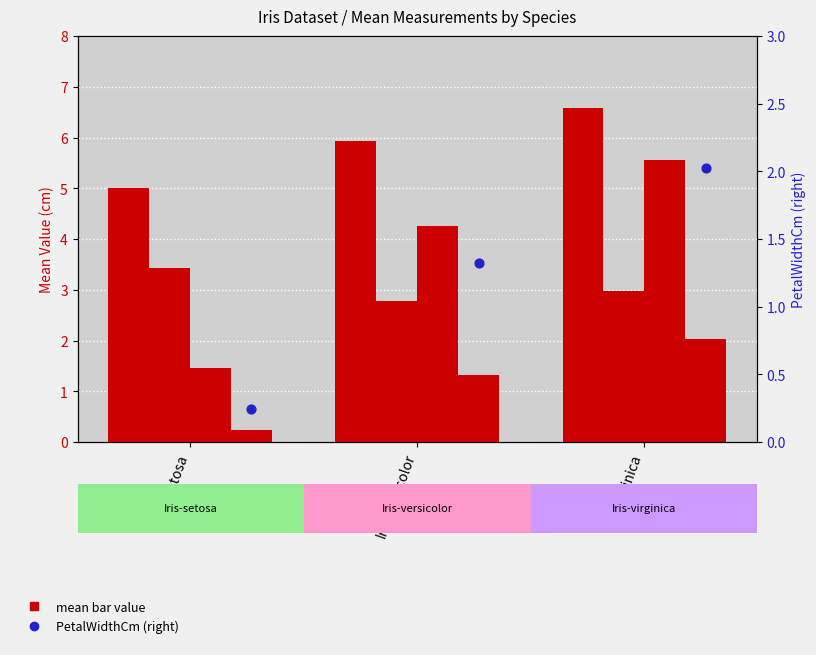

Which series has the largest total across all categories?

SepalLengthCm